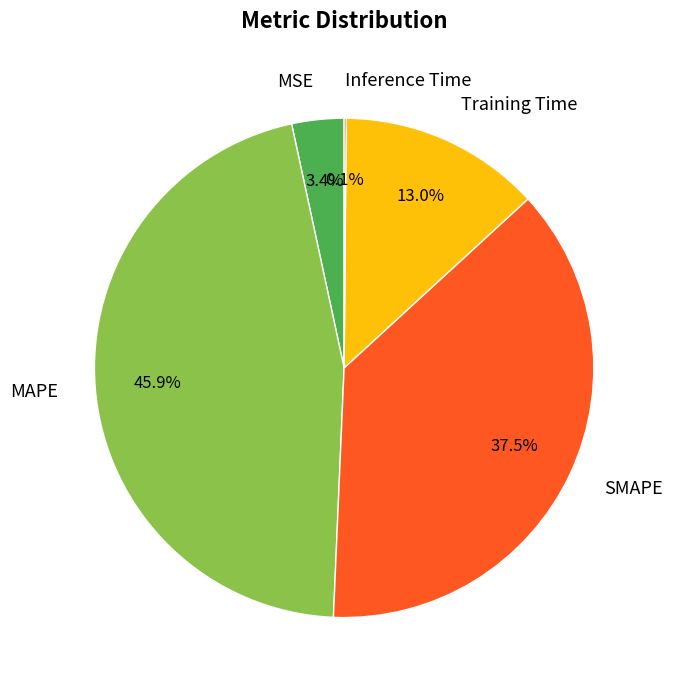

What is the largest slice in the pie chart?

MAPE